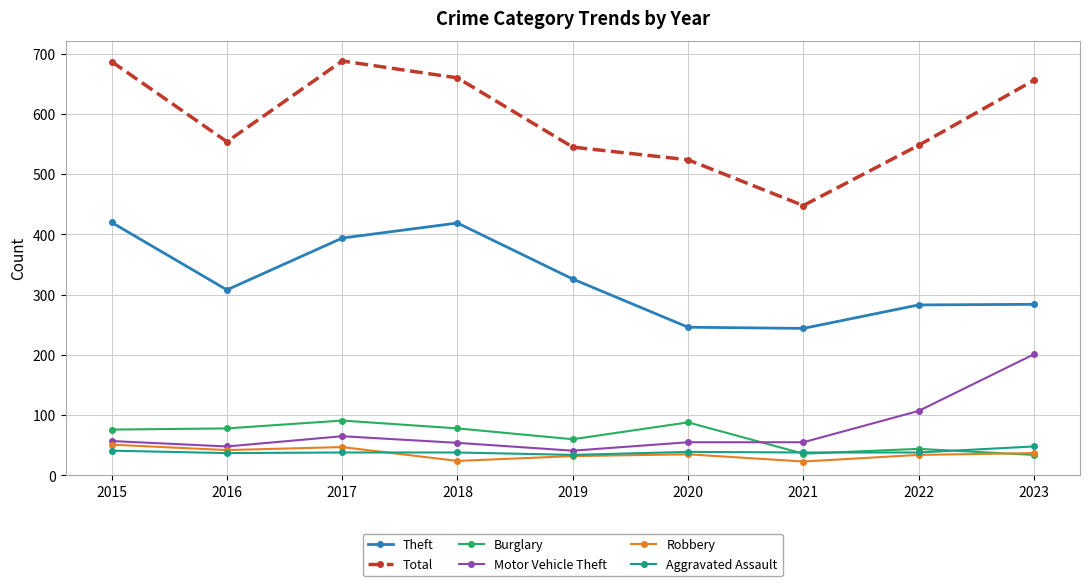

At 2017, list the series in order from smallest to largest.

Aggravated Assault, Robbery, Motor Vehicle Theft, Burglary, Theft, Total